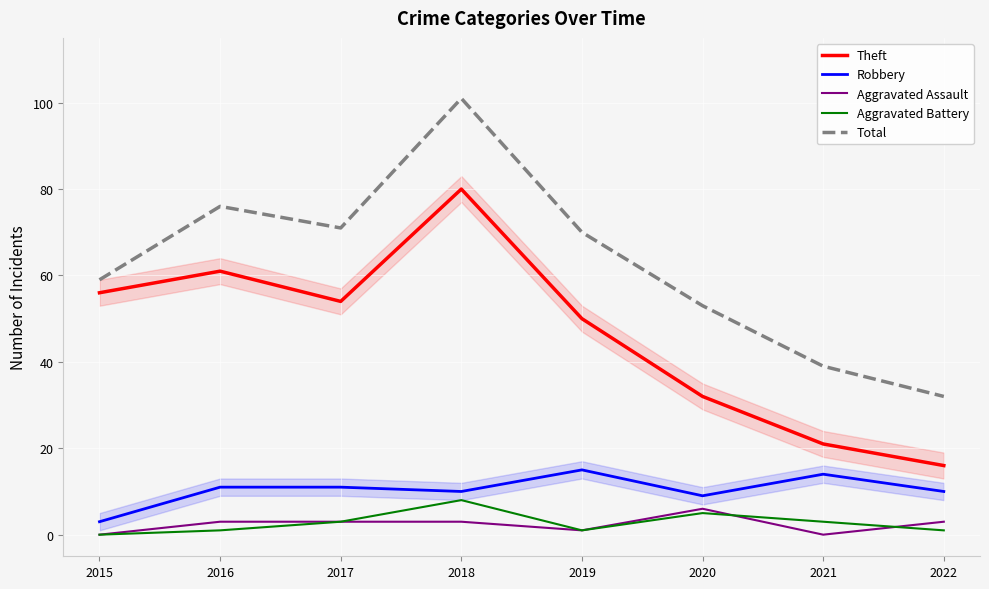

Where is the first local maximum for Aggravated Battery?

2018